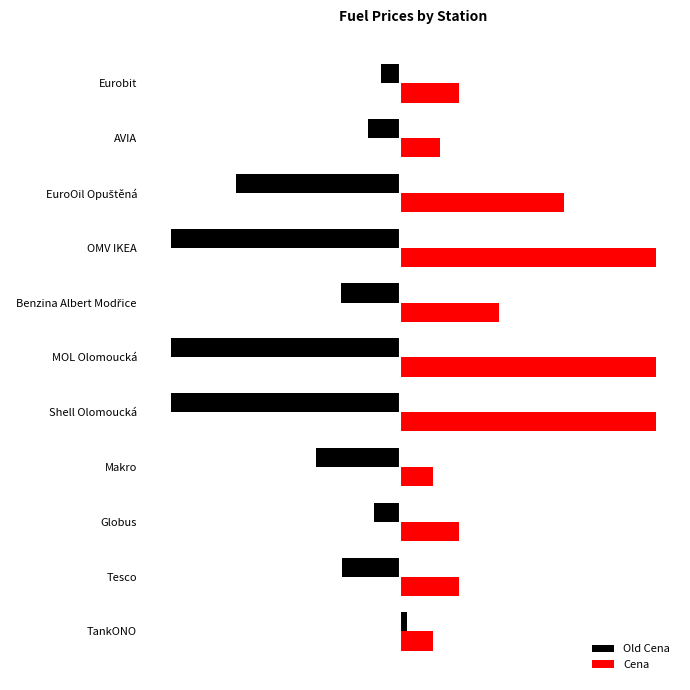

Reading right to left, transcribe all the data shown in this chart.

Old Cena: -0.3	-0.5	-2.5	-3.5	-0.9	-3.5	-3.5	-1.3	-0.4	-0.9	0.1
Cena: 0.9	0.6	2.5	3.9	1.5	3.9	3.9	0.5	0.9	0.9	0.5